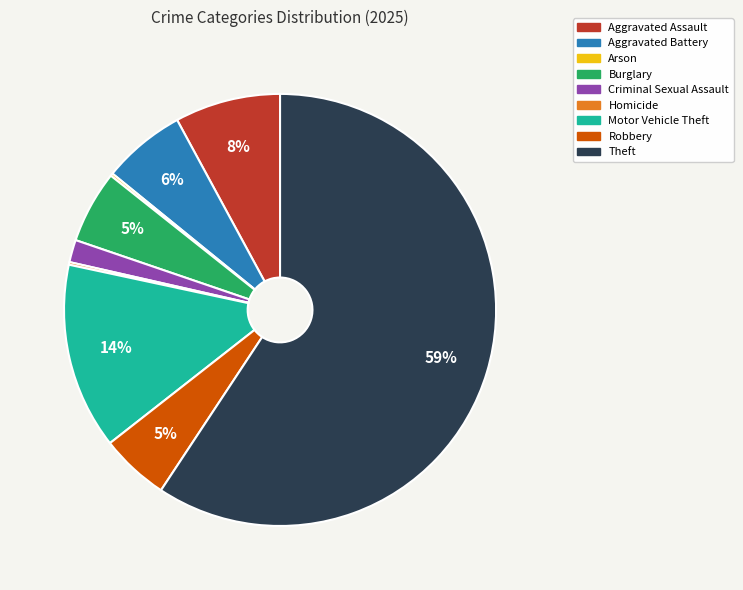

To the nearest percent, what is the average slice percentage?

11%